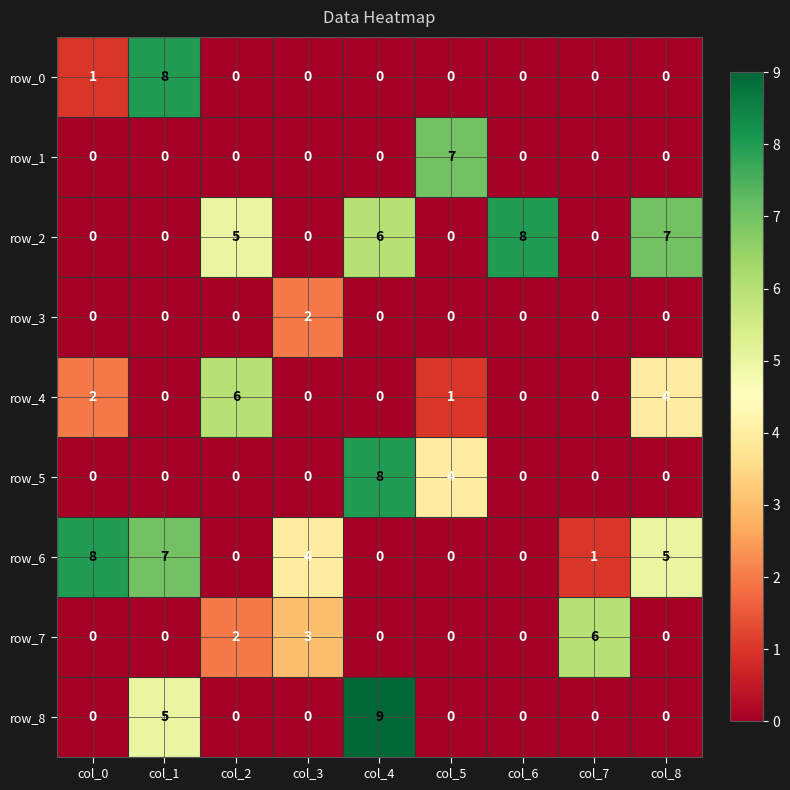

How many row_7 values are between 0 and 2?

7